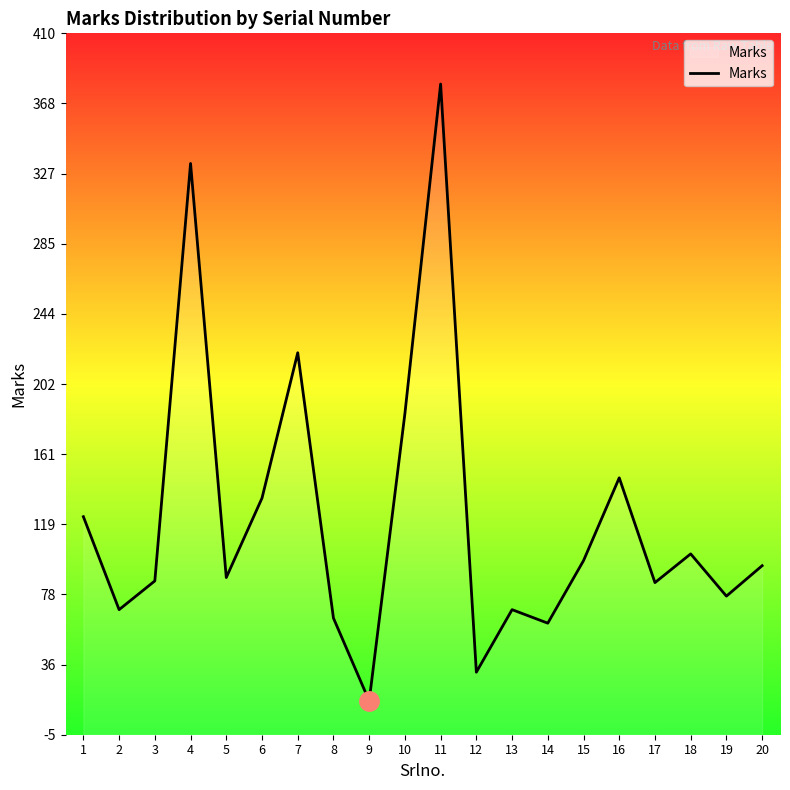

Reading left to right, what are all the values shown in this chart?

124	69	86	333	88	135	221	64	15	185	380	32	69	61	98	147	85	102	77	95